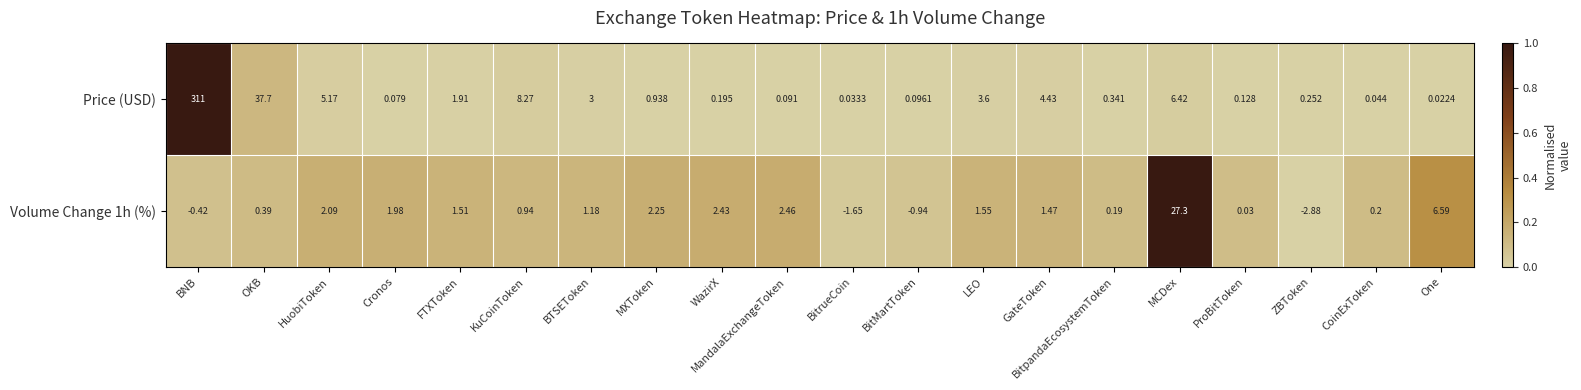

At how many categories does at least one series exceed 0?

20